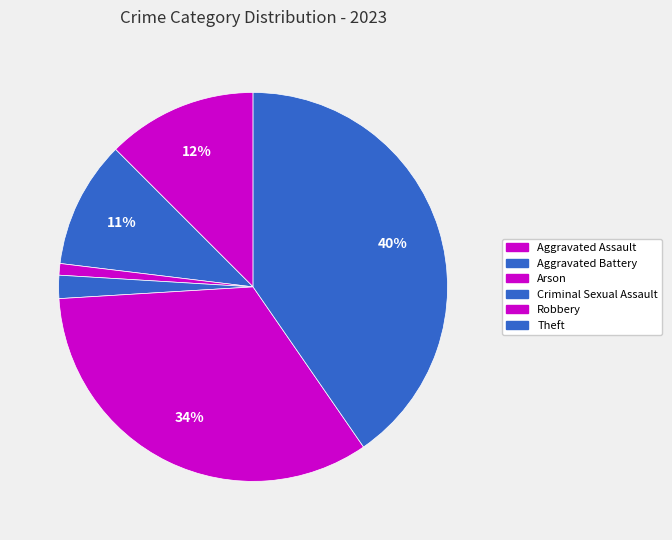

To the nearest percent, what is the difference between the Aggravated Assault and Theft slice percentages?

28%